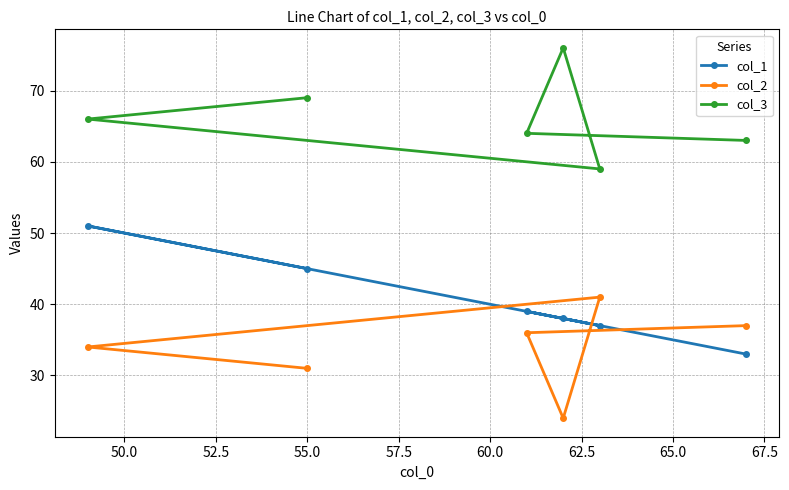

What is the value of the col_2 point at the 5th from the left?

41